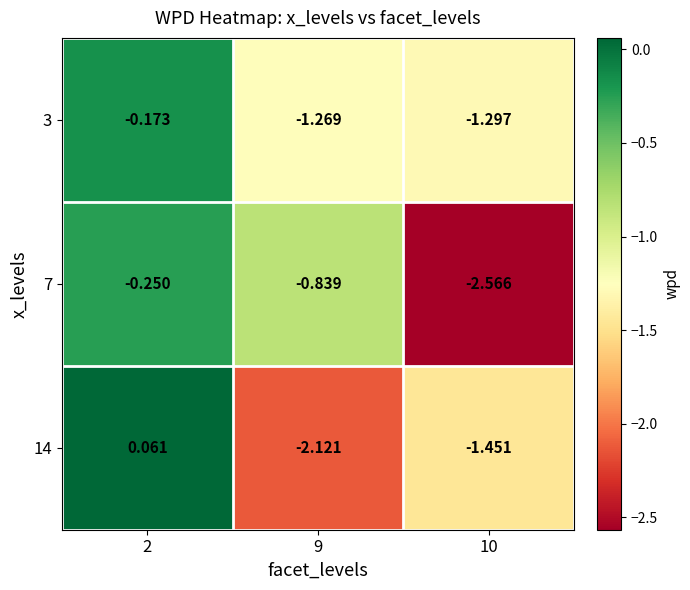

Is the value of 3 at 10 greater than the value of 7 at 9?

No